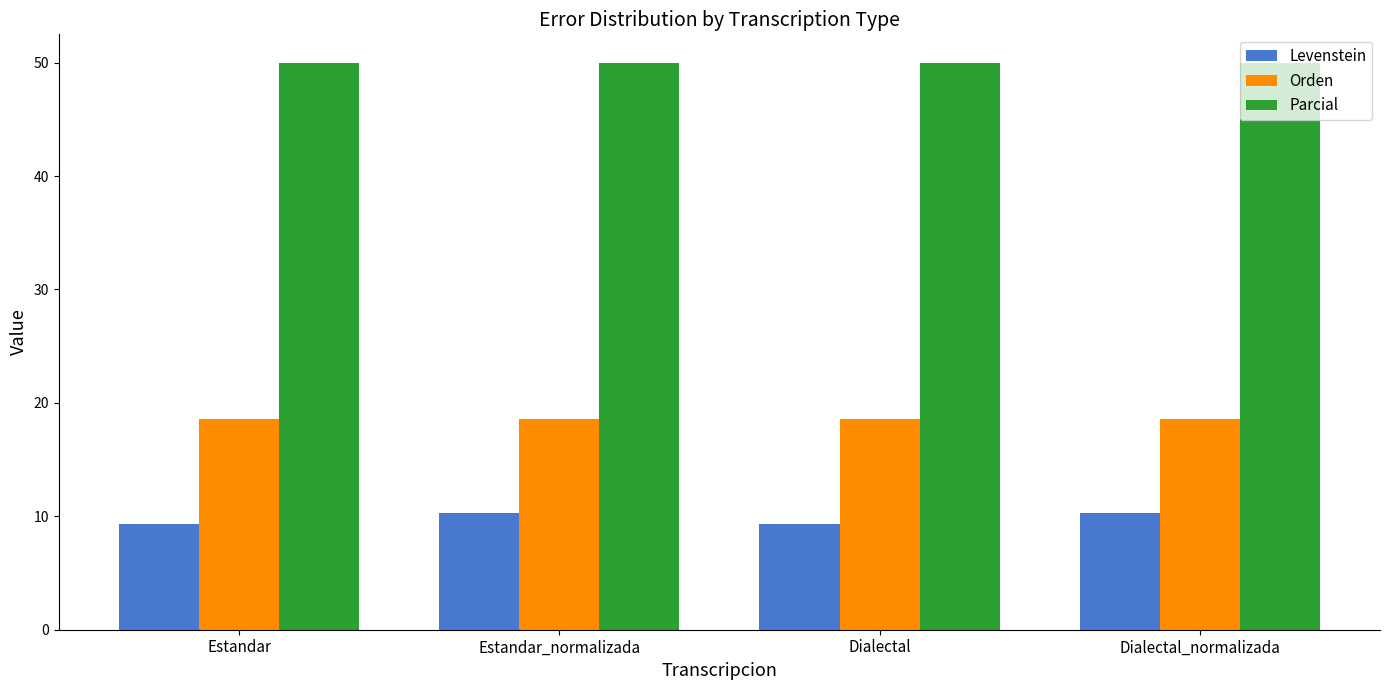

What are all the series names shown in the legend?

Levenstein, Orden, Parcial